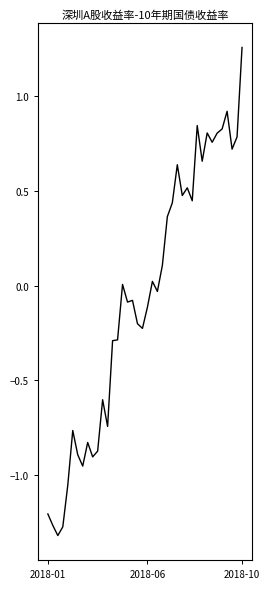

What is the difference between the maximum and minimum values?

2.6